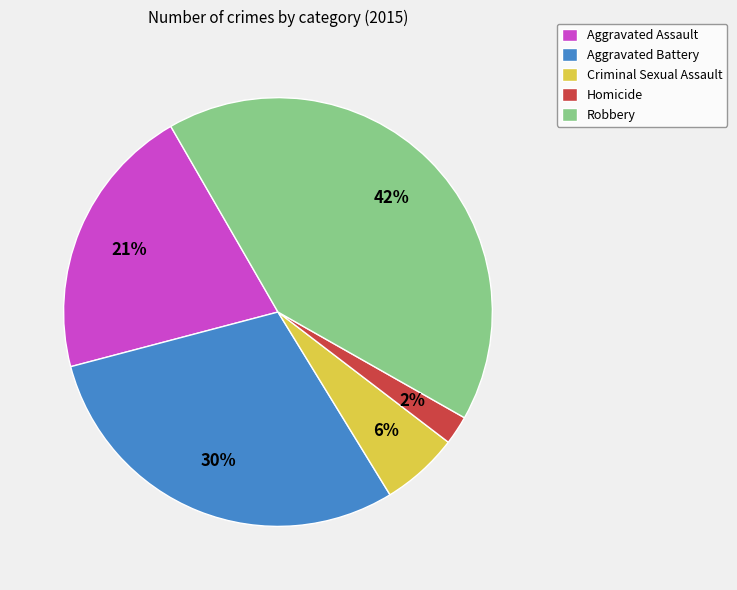

Is there any slice that represents more than half of the pie?

No